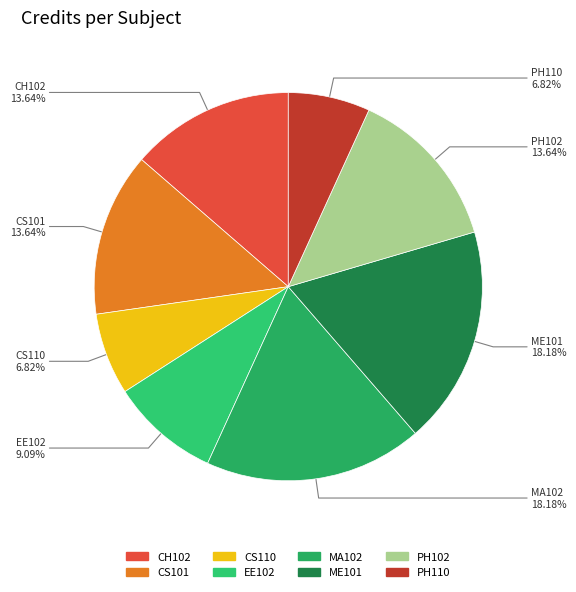

To the nearest percent, what is the difference between the largest and smallest slice percentages?

11%